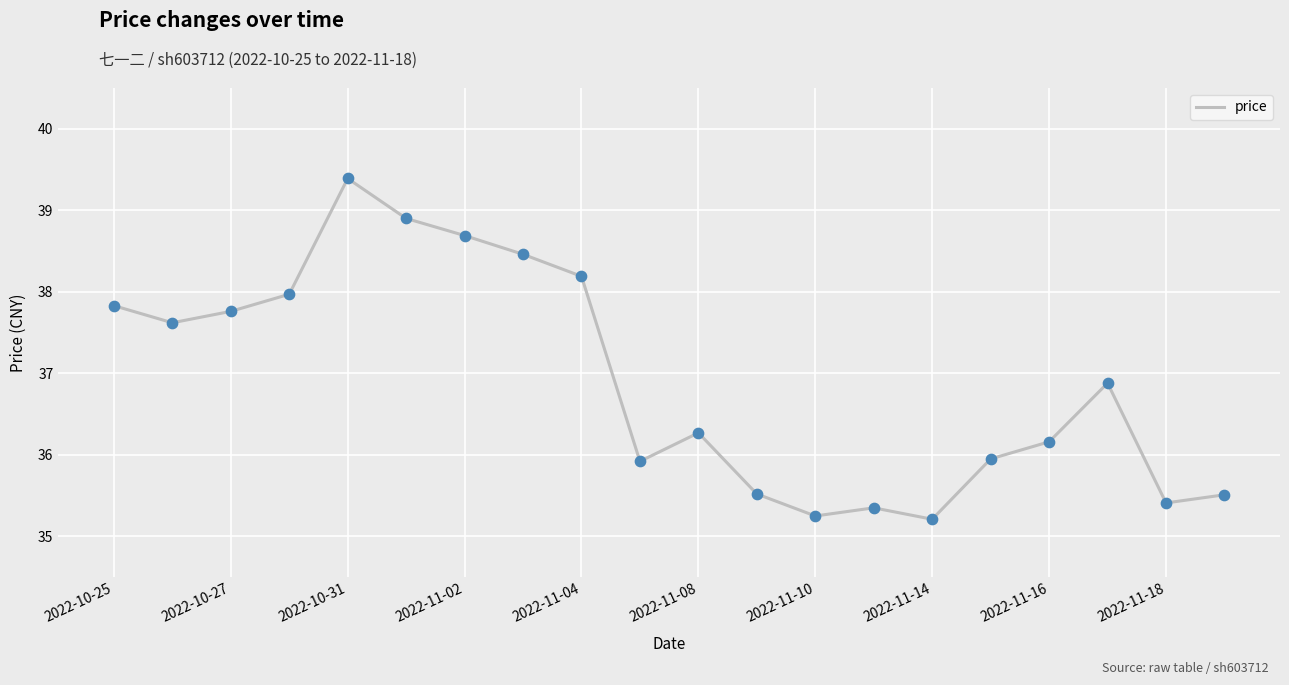

What is the minimum value shown in the chart?

35.2